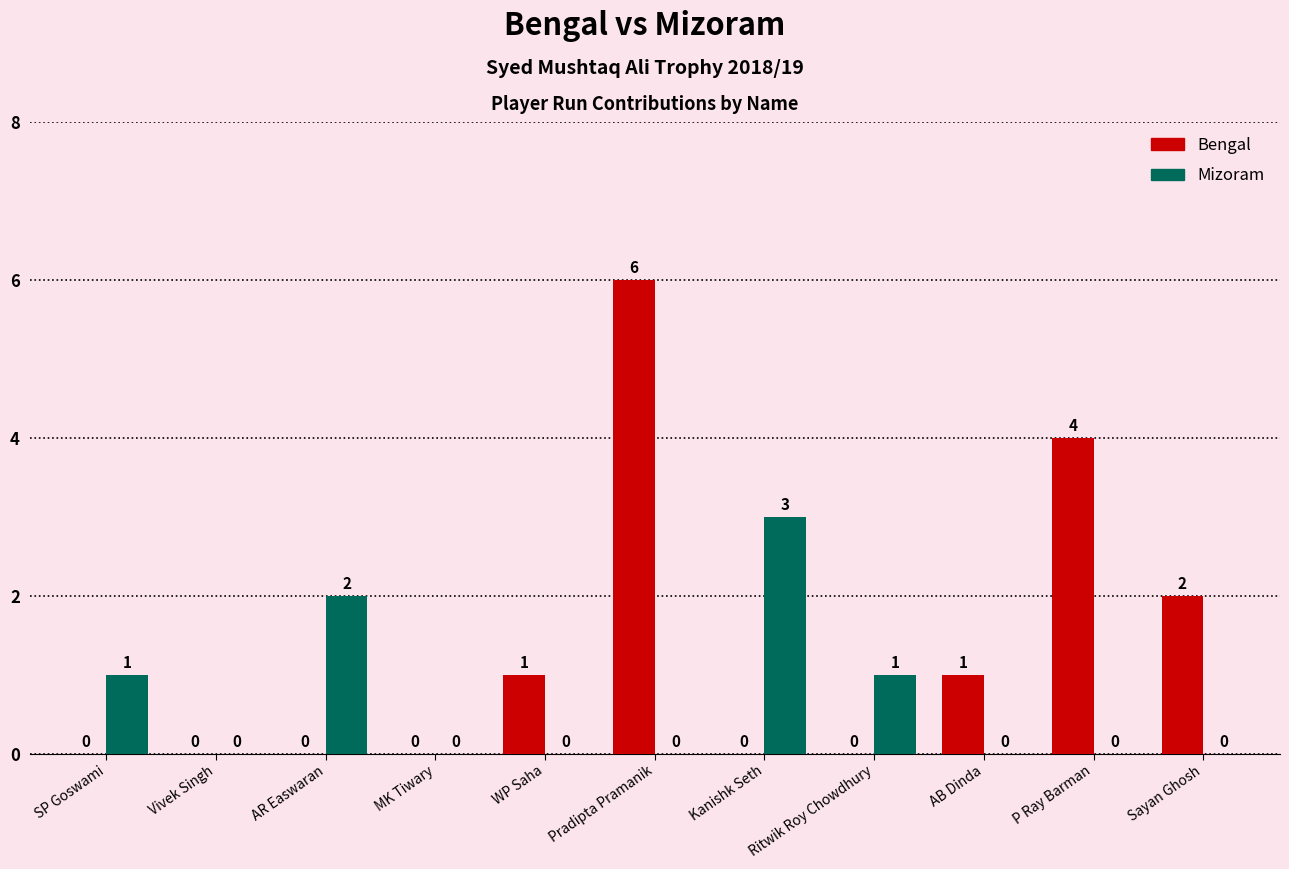

Reading right to left, list all the values displayed in this chart.

Bengal: Sayan Ghosh=2	P Ray Barman=4	AB Dinda=1	Ritwik Roy Chowdhury=0	Kanishk Seth=0	Pradipta Pramanik=6	WP Saha=1	MK Tiwary=0	AR Easwaran=0	Vivek Singh=0	SP Goswami=0
Mizoram: Sayan Ghosh=0	P Ray Barman=0	AB Dinda=0	Ritwik Roy Chowdhury=1	Kanishk Seth=3	Pradipta Pramanik=0	WP Saha=0	MK Tiwary=0	AR Easwaran=2	Vivek Singh=0	SP Goswami=1